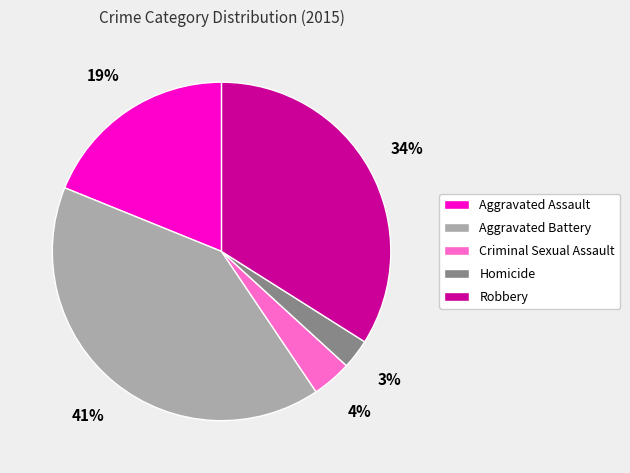

To the nearest percent, what is the difference between the Aggravated Battery and Aggravated Assault slice percentages?

22%